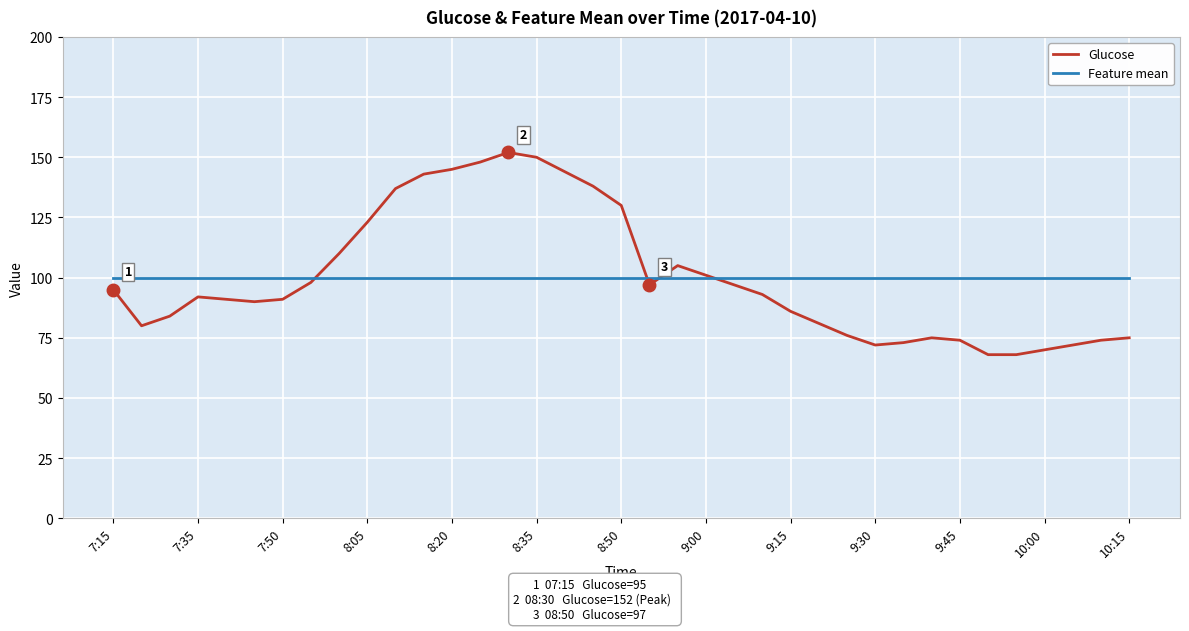

What are all the series names shown in the legend?

Glucose, Feature mean